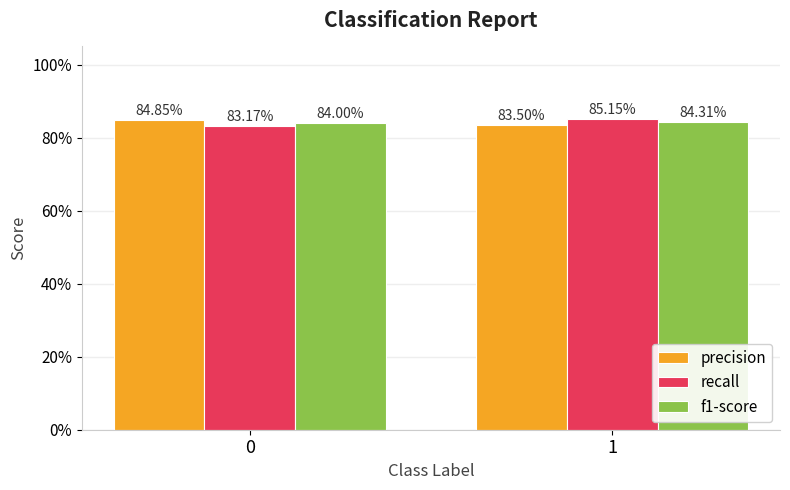

What is the greatest value displayed?

0.9